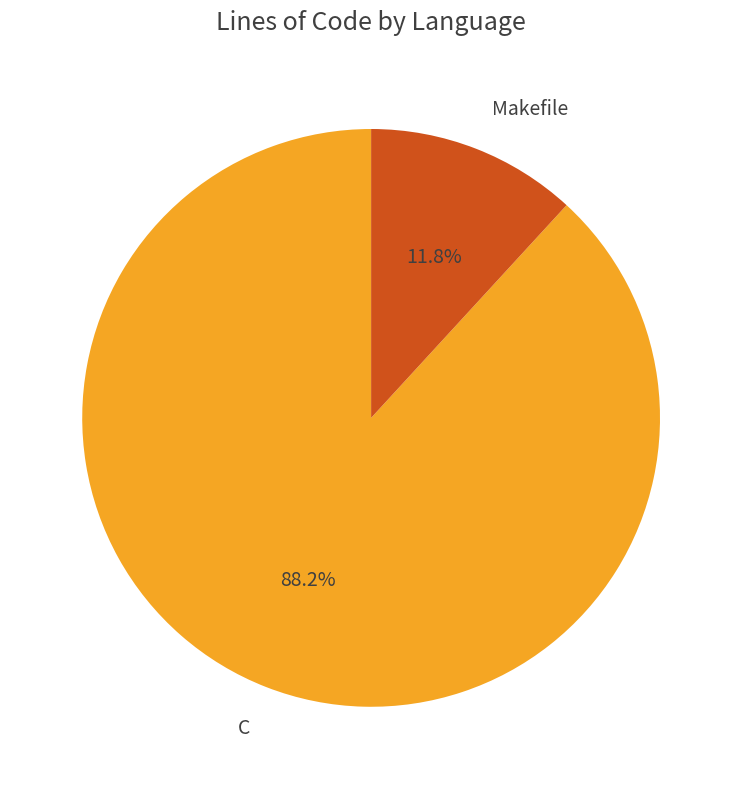

Between Makefile and C, which is larger?

C